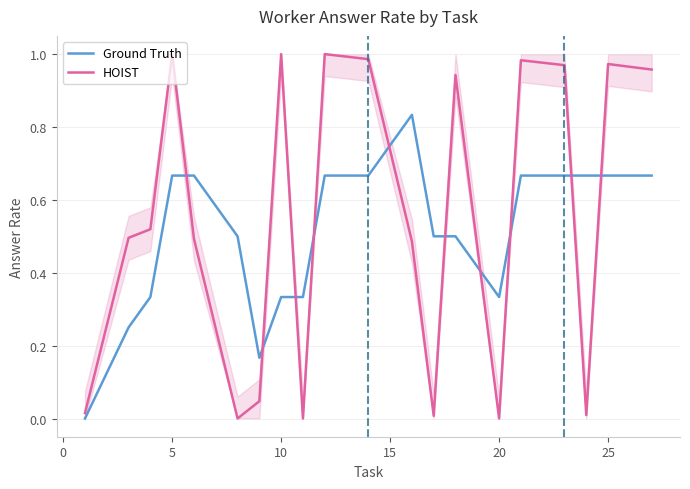

After their last crossing, which series has the higher values: HOIST or Ground Truth?

HOIST